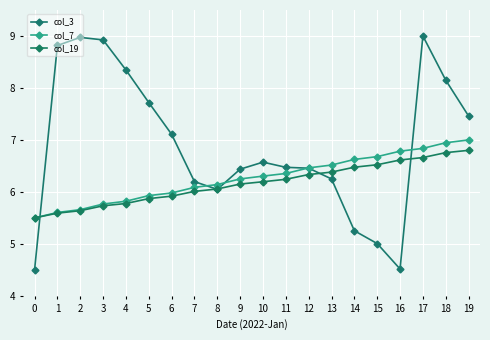

What is the spread (max minus min) of values at 13?

0.3